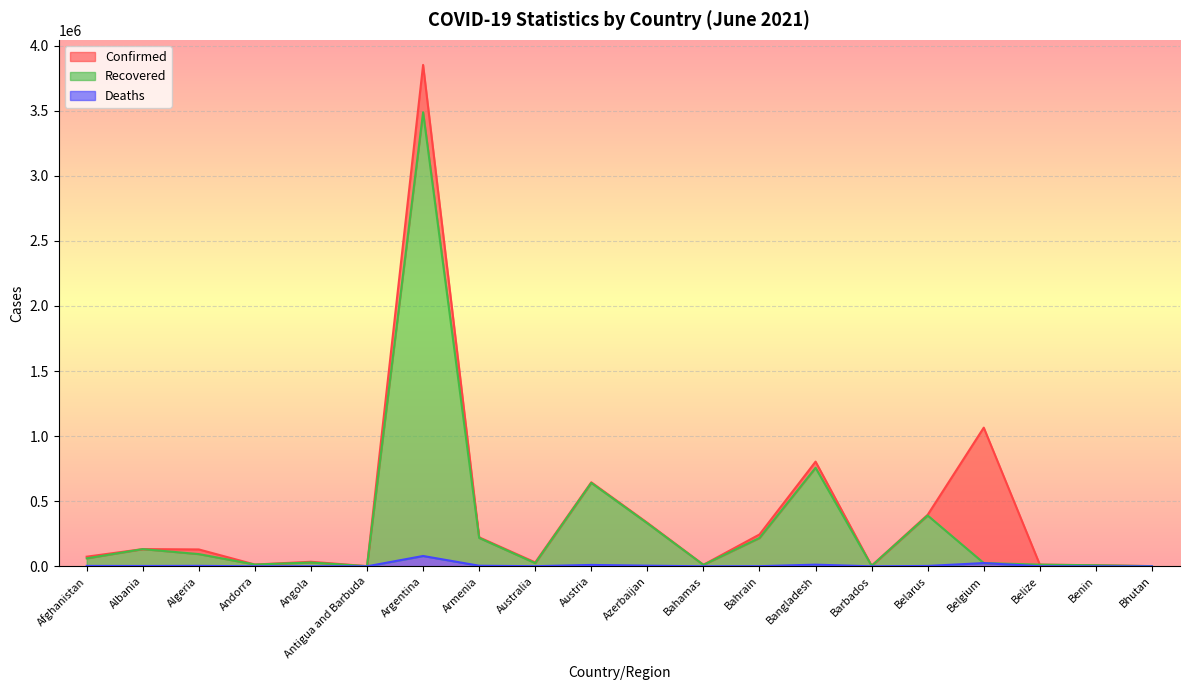

Does the chart display data point markers on the line(s)?

No